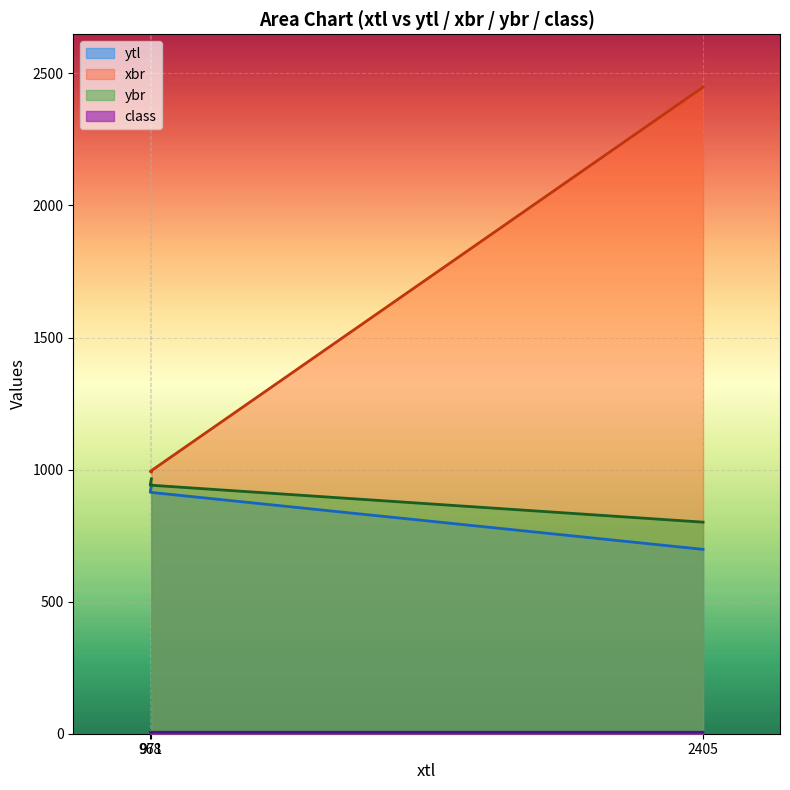

Between 971 and 2405, which series saw the biggest shift?

xbr